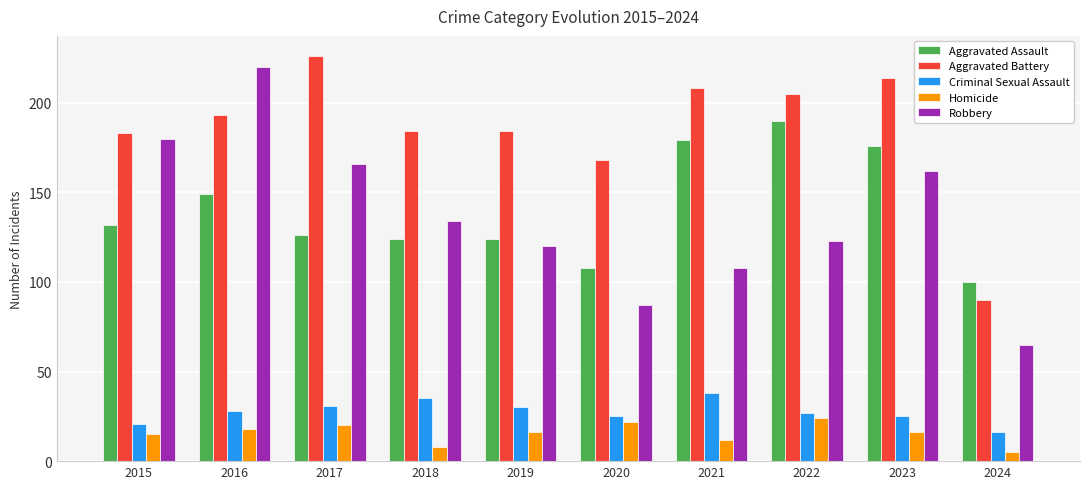

Rank the series at 2021 from lowest to highest value.

Homicide, Criminal Sexual Assault, Robbery, Aggravated Assault, Aggravated Battery